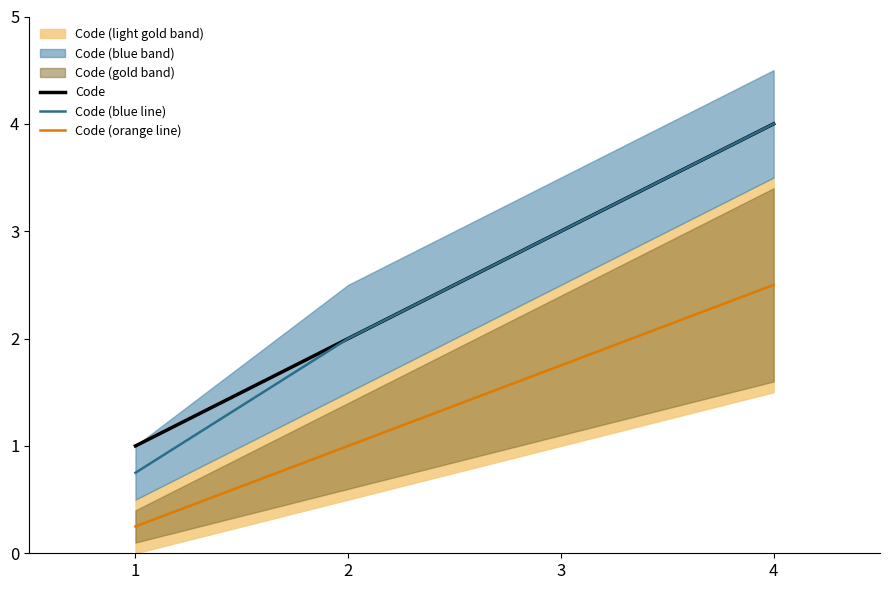

Reading left to right, transcribe all the data shown in this chart.

Code: 1=1.0	2=2.0	3=3.0	4=4.0
Code (blue line): 1=0.8	2=2.0	3=3.0	4=4.0
Code (orange line): 1=0.2	2=1.0	3=1.8	4=2.5